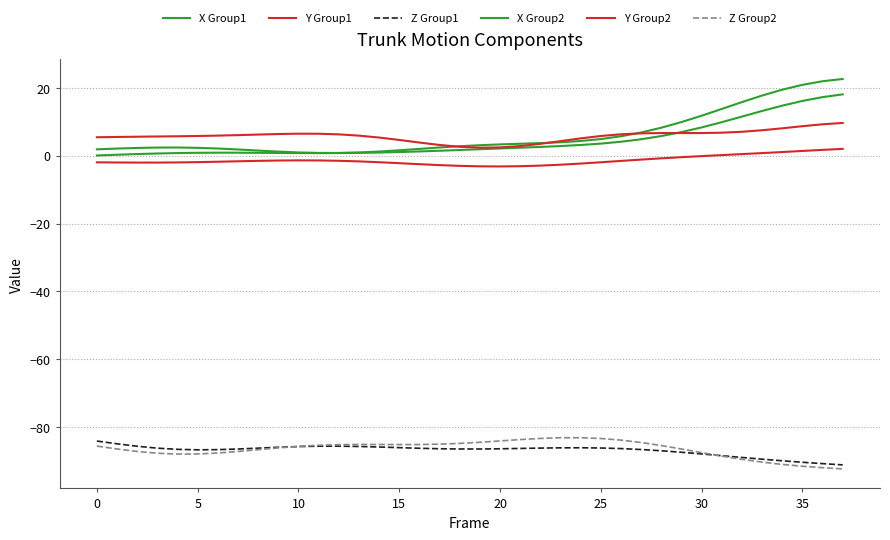

How many lines are shown in the chart?

6